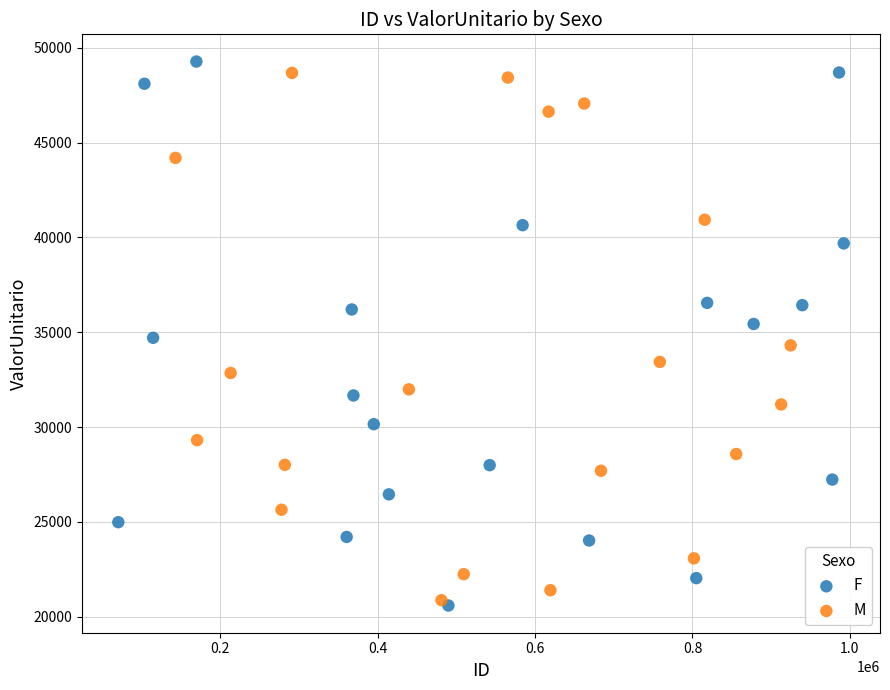

Which series has the largest Y range (max minus min)?

F